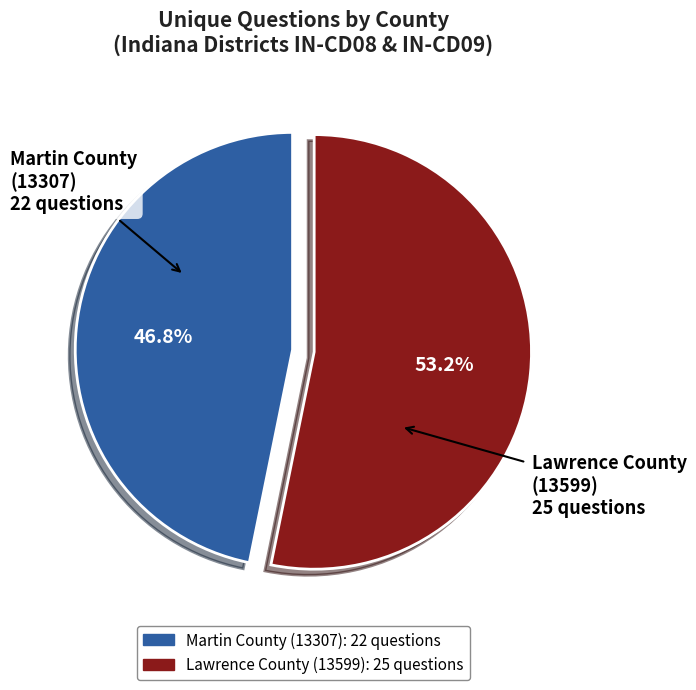

The Martin County (13307) slice represents 38% of the pie. True or false?

False